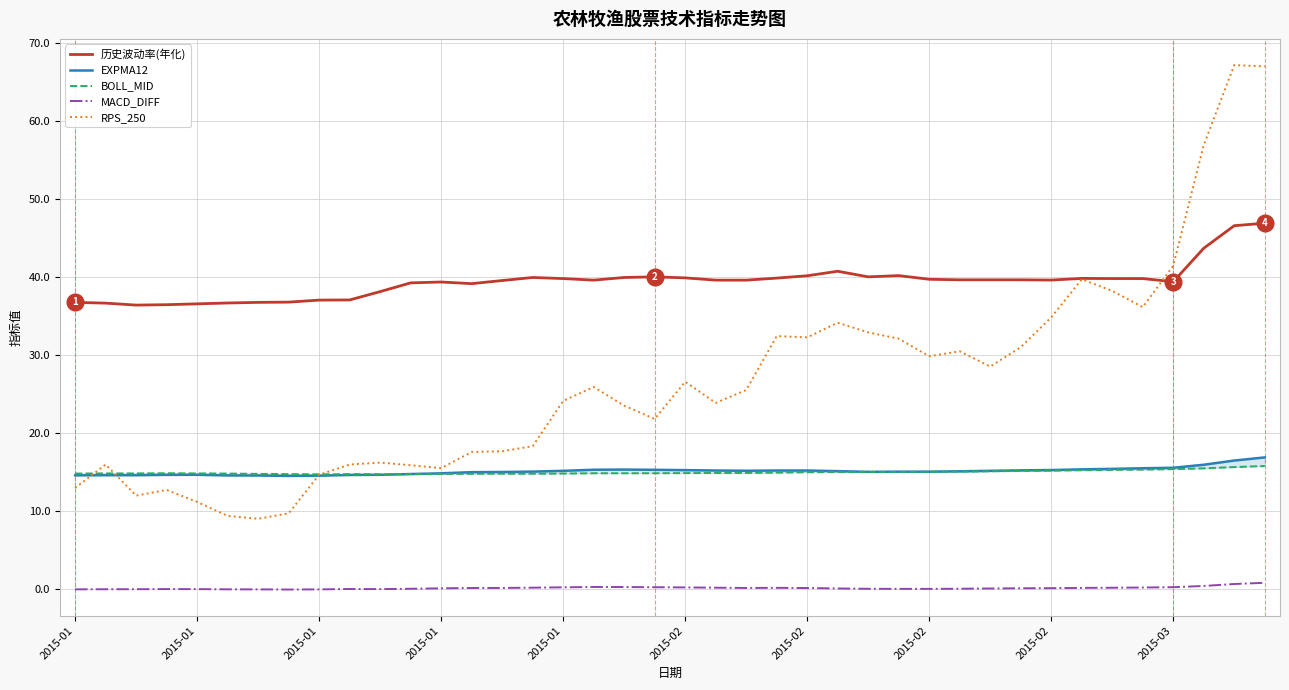

Is it true that RPS_250 equals 28.9 at 13?

False